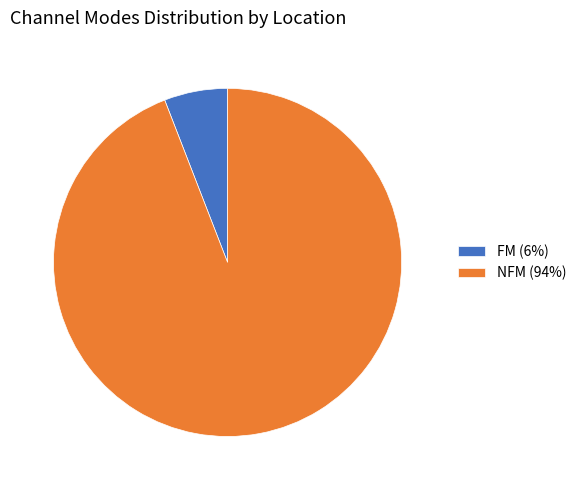

Which category accounts for the majority?

NFM